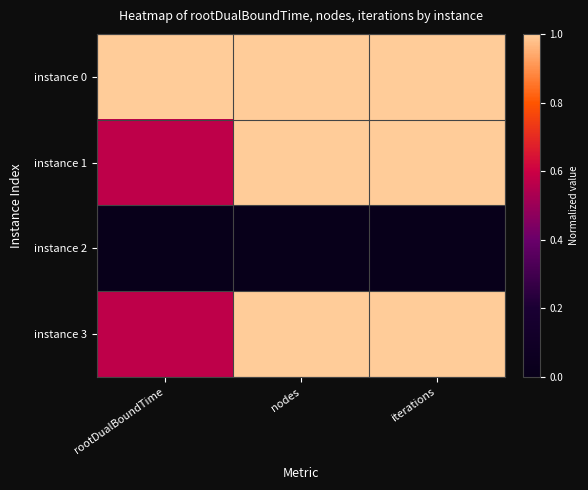

Reading right to left, transcribe all the data shown in this chart.

instance 0: iterations=1.0	nodes=1.0	rootDualBoundTime=1.0
instance 1: iterations=1.0	nodes=1.0	rootDualBoundTime=0.6
instance 2: iterations=0.0	nodes=0.0	rootDualBoundTime=0.0
instance 3: iterations=1.0	nodes=1.0	rootDualBoundTime=0.6